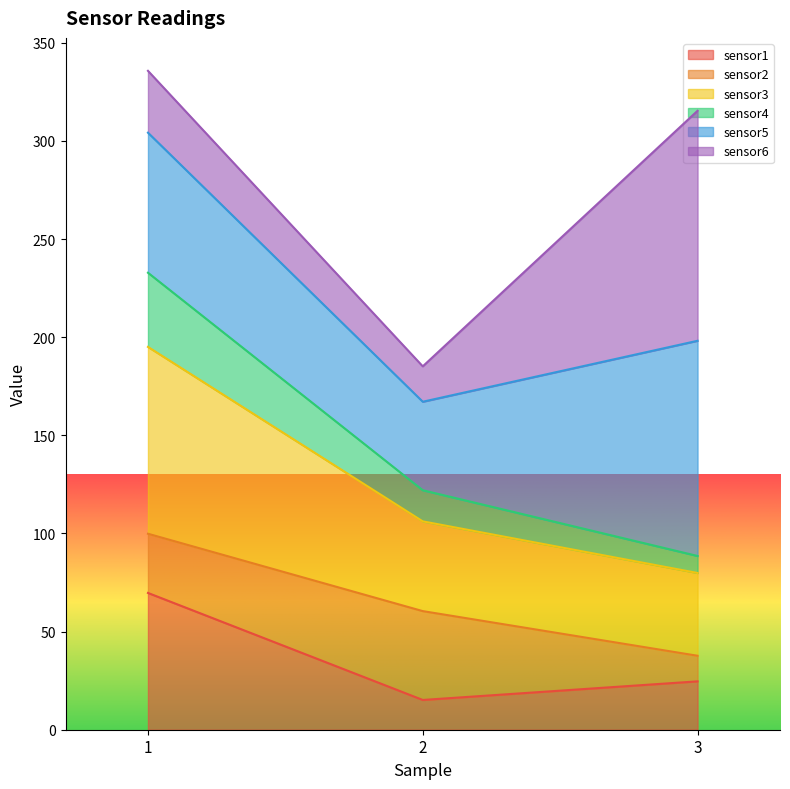

At which category is the sum across all series the highest?

1